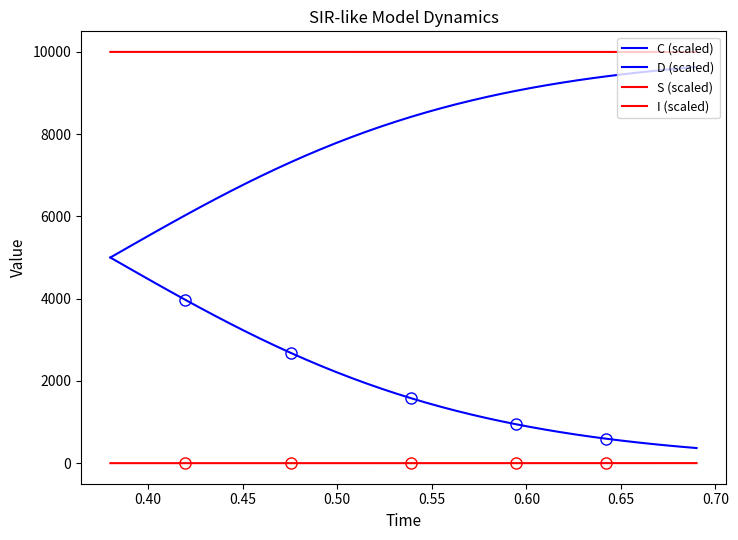

Reading left to right, extract all data points from this chart.

C (scaled): 5000.0	4791.1	4582.9	4376.2	4171.6	3969.8	3771.5	3577.2	3387.4	3202.8	3023.5	2850.1	2682.9	2521.9	2367.5	2219.8	2078.7	1944.4	1816.8	1695.8	1581.3	1473.1	1371.2	1275.2	1185.0	1100.4	1021.2	947.0	877.7	813.1	752.7	696.6	644.3	595.7	550.5	508.6	469.8	433.7	400.3	369.4
D (scaled): 5000.0	5208.9	5417.1	5623.8	5828.4	6030.2	6228.5	6422.8	6612.6	6797.2	6976.5	7149.9	7317.1	7478.1	7632.5	7780.2	7921.3	8055.6	8183.2	8304.2	8418.7	8526.9	8628.8	8724.8	8815.0	8899.6	8978.8	9053.0	9122.3	9186.9	9247.3	9303.4	9355.7	9404.3	9449.5	9491.4	9530.2	9566.3	9599.7	9630.6
S (scaled): 9998.0	9998.0	9998.0	9998.0	9998.0	9998.0	9998.0	9998.0	9998.0	9998.0	9998.0	9998.0	9998.0	9998.0	9997.9	9997.9	9997.9	9997.9	9997.9	9997.8	9997.8	9997.8	9997.7	9997.7	9997.7	9997.6	9997.6	9997.5	9997.5	9997.4	9997.4	9997.3	9997.3	9997.2	9997.2	9997.1	9997.1	9997.0	9996.9	9996.9
I (scaled): 2.0	2.0	2.0	2.0	2.0	2.0	2.0	2.0	2.0	2.0	2.0	2.0	2.0	2.0	2.1	2.1	2.1	2.1	2.1	2.2	2.2	2.2	2.3	2.3	2.3	2.4	2.4	2.5	2.5	2.6	2.6	2.7	2.7	2.8	2.8	2.9	2.9	3.0	3.1	3.1